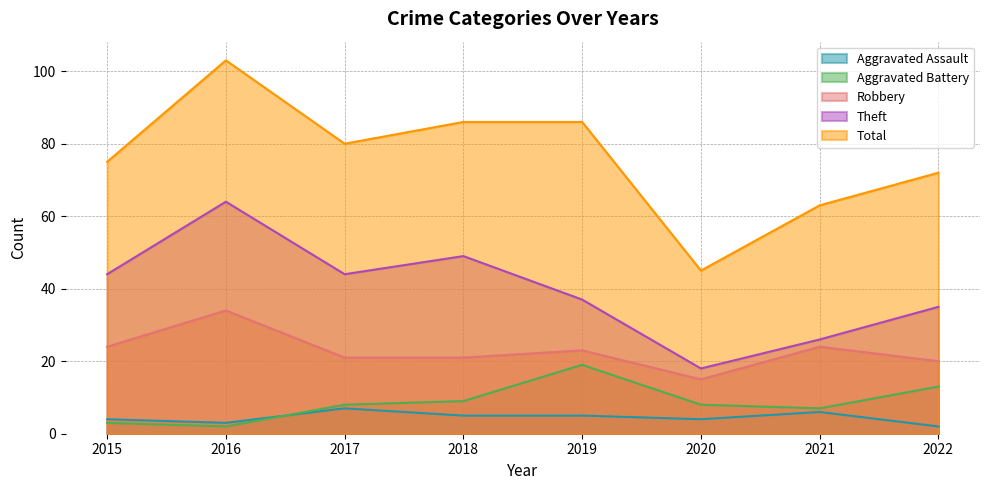

What is the value of the Total point at the 6th from the left?

45